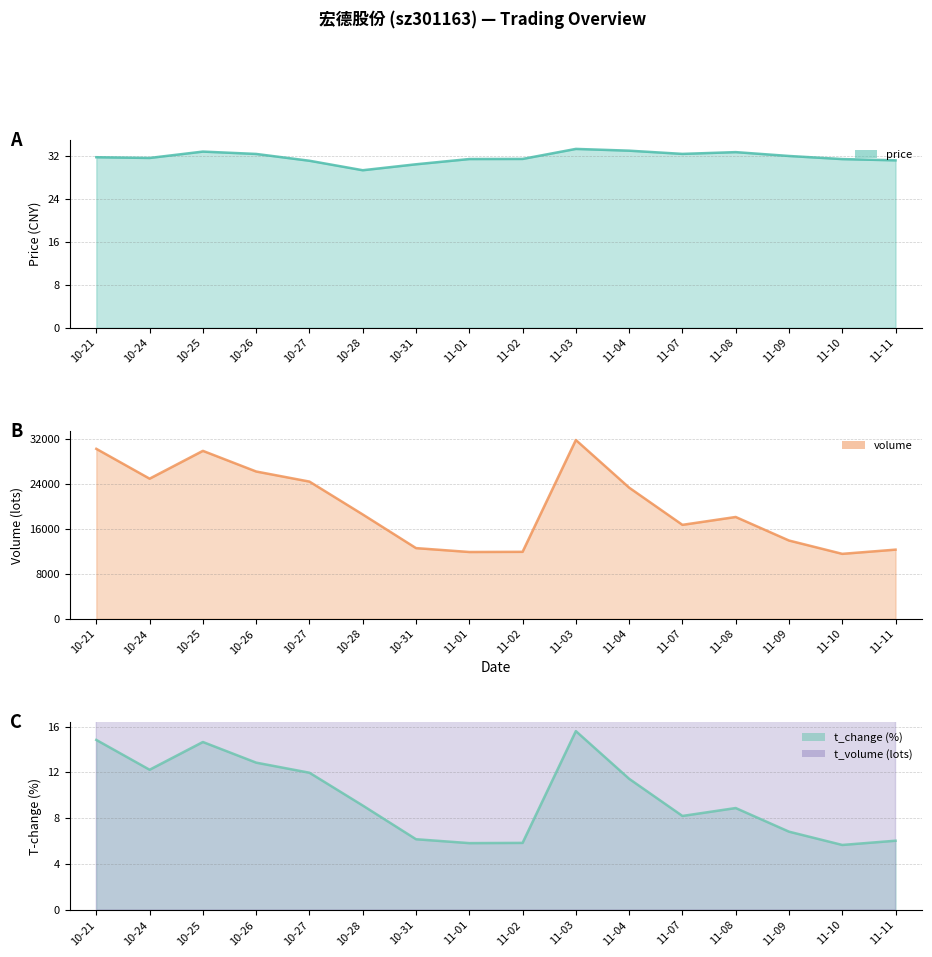

What is the label of the 10th point from the right?

10-31